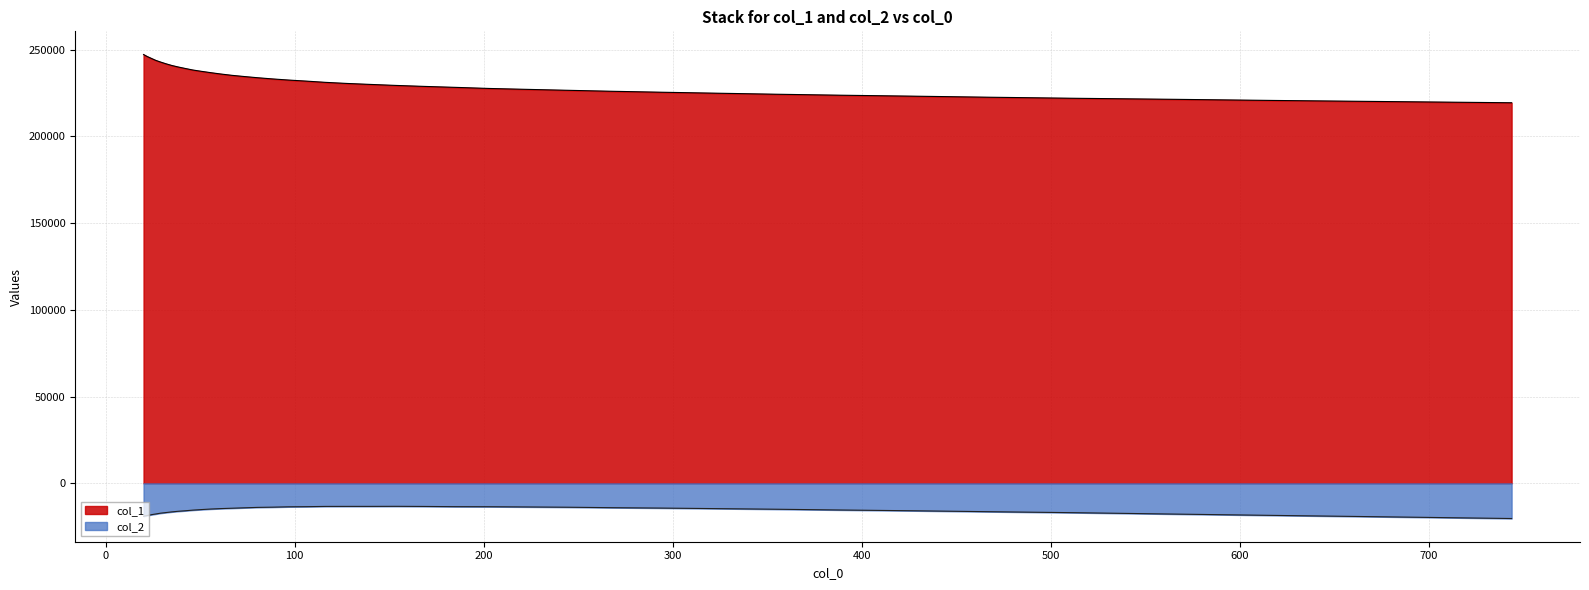

Rank the categories by col_1 value from lowest to highest.

743.875, 678.003, 617.964, 563.241, 513.365, 467.905, 426.471, 388.705, 354.284, 322.912, 294.317, 268.254, 244.5, 222.849, 203.115, 185.128, 168.735, 153.793, 140.174, 127.761, 116.448, 106.136, 96.737, 88.171, 80.363, 73.247, 66.761, 60.849, 55.46, 50.549, 46.073, 41.993, 38.274, 34.885, 31.796, 28.98, 26.414, 24.075, 21.943, 20.0